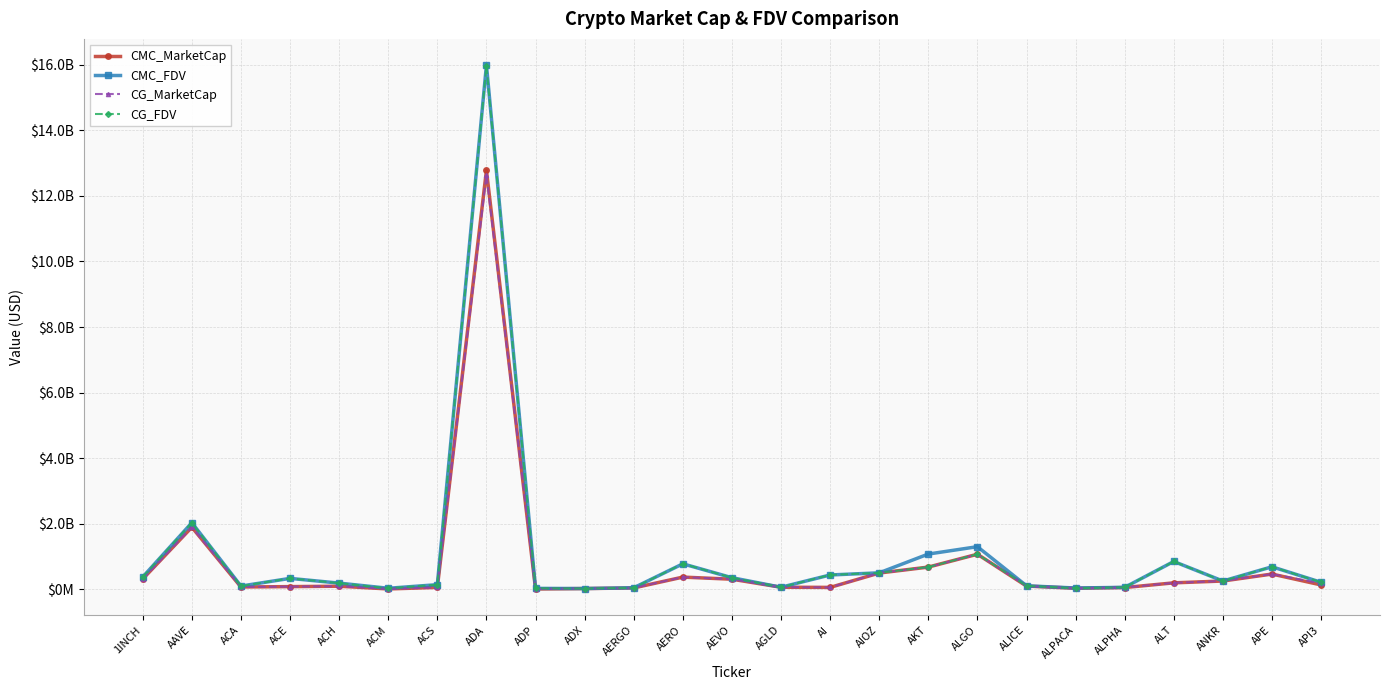

Reading left to right, transcribe all the data shown in this chart.

CMC_MarketCap: 313570945	1892626727	69372923	80587206	92715277	9751105	56801631	12779273821	8184611	21303230	40113343	370856490	306965361	61893705	56895057	495058549	676322831	1068756444	97577189	30460841	52387822	195817540	251666206	463948908	132153271
CMC_FDV: 374273374	2030139003	97306451	331834498	187466949	30353660	139933715	15991570325	26619067	22183774	45071172	776444470	353022575	61893705	435723264	501551084	1074214378	1298987304	105763845	37833872	59329357	847725999	251666206	685627523	212979610
CG_MarketCap: 313473852	1891835423	69713827	80859758	92715277	9760165	56573205	12644008187	8184611	21319642	39779505	371626795	307520255	61834826	56895057	495058549	676322831	1068708648	97577189	30460841	52426214	195817540	251868775	463948908	177893721
CG_FDV: 374157485	2029290734	97678872	331389102	187542620	30321095	139371095	15965444465	26621236	22200864	44696073	778345317	353660726	61834826	437654288	501152874	678632749	1068708661	105966178	30460841	59372836	847542102	251868775	687693507	213034437